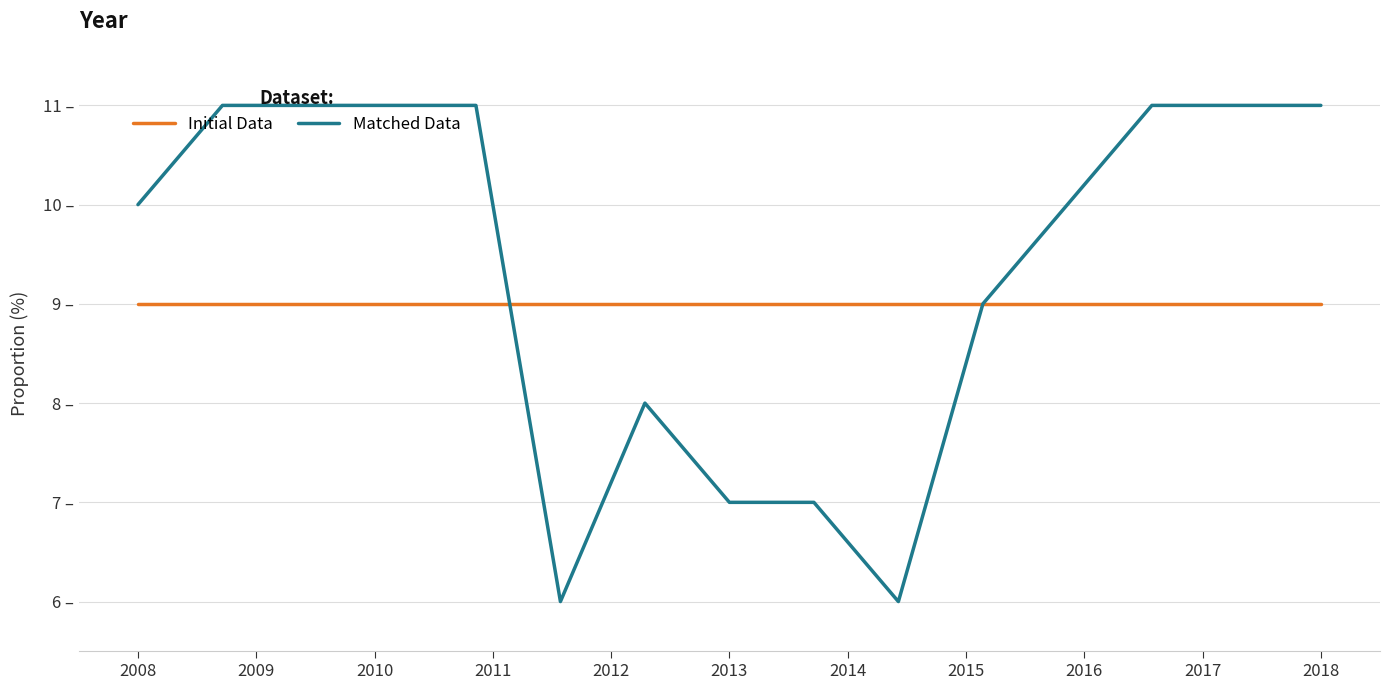

Rank the series by their maximum value, from highest to lowest.

Matched Data, Initial Data